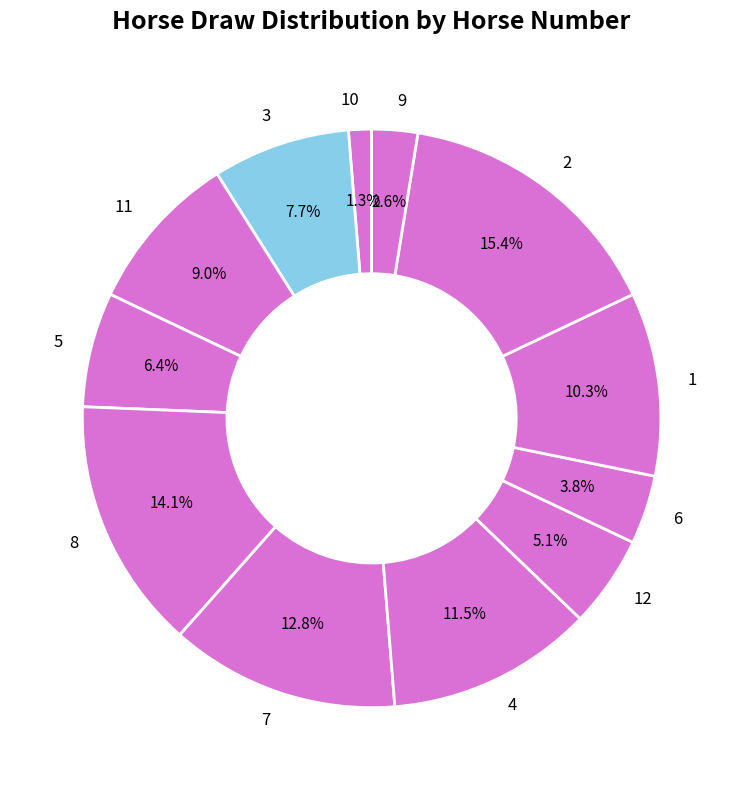

Is 9 the majority of the pie?

No